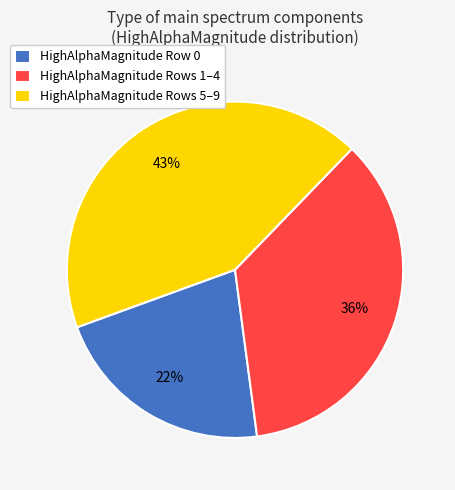

Between HighAlphaMagnitude Rows 1–4 and HighAlphaMagnitude Rows 5–9, which is larger?

HighAlphaMagnitude Rows 5–9